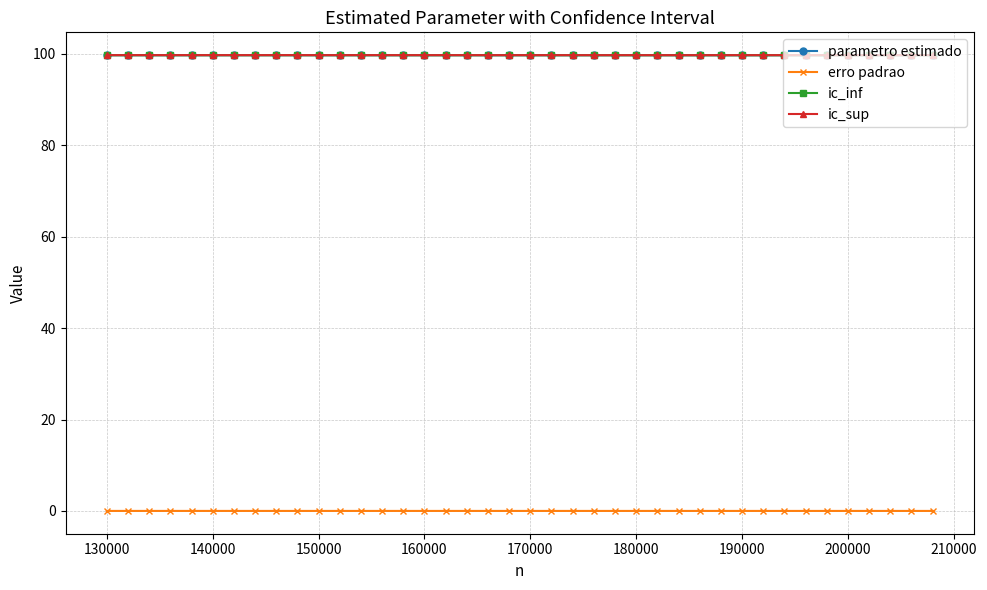

True or false: erro padrao and ic_inf cross at least once.

False